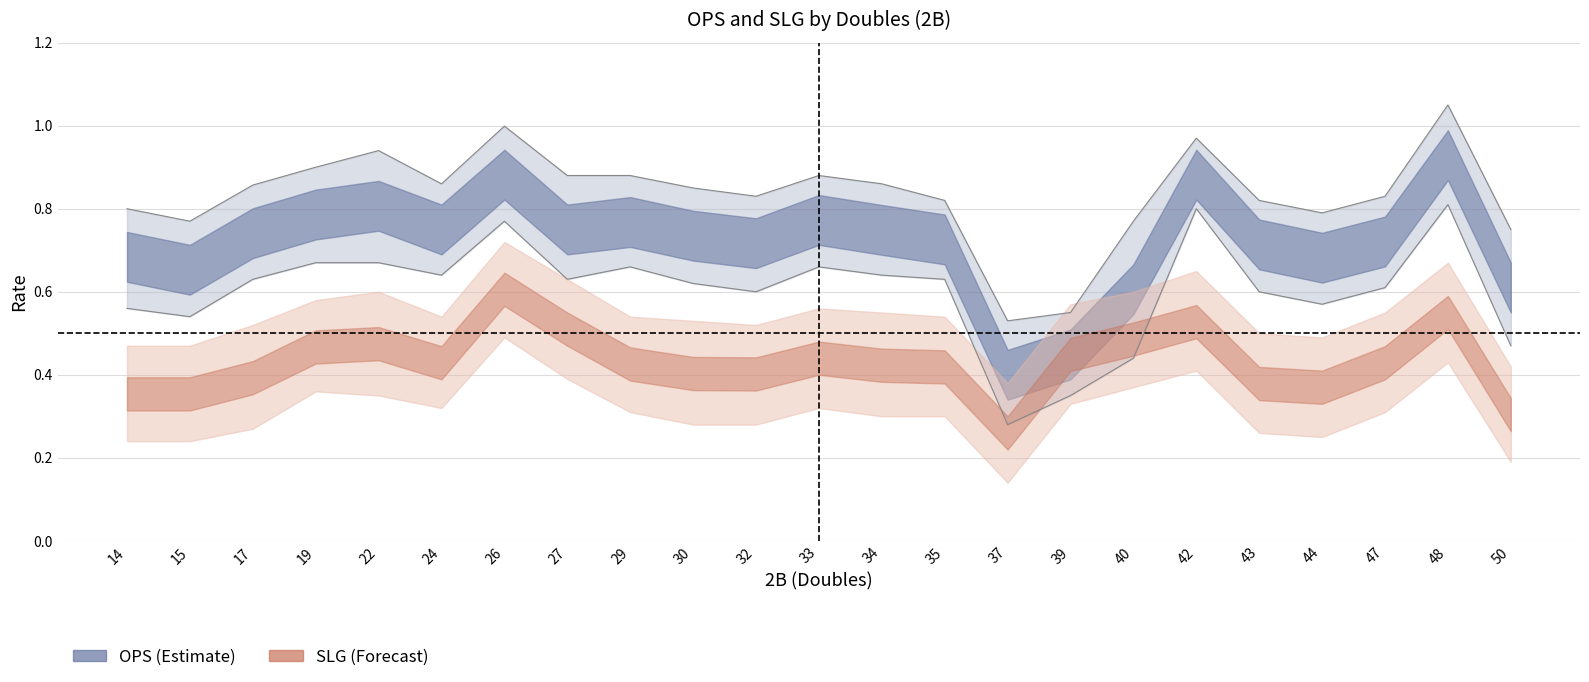

Rank the series by their maximum value, from highest to lowest.

OPS_upper, OPS_center, OPS_lower, SLG_upper, SLG_center, SLG_lower